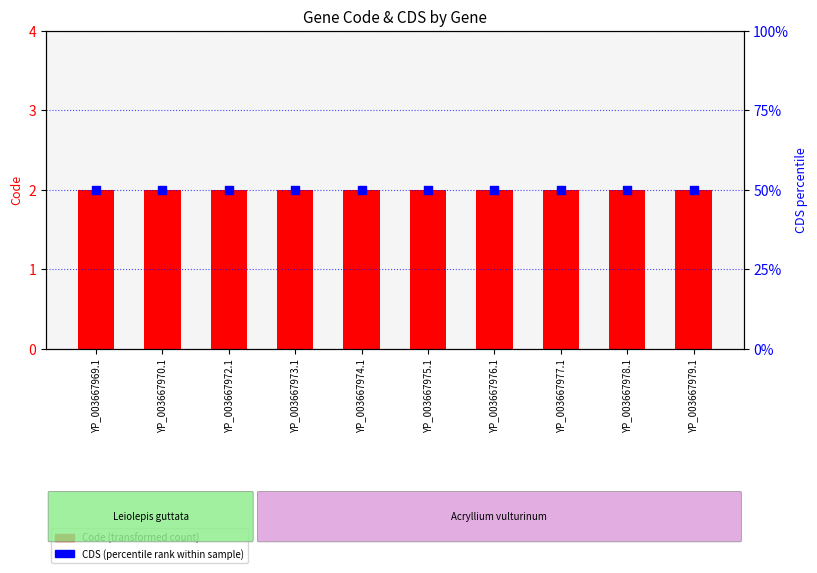

Which series has the largest Y range (max minus min)?

Code (transformed count)